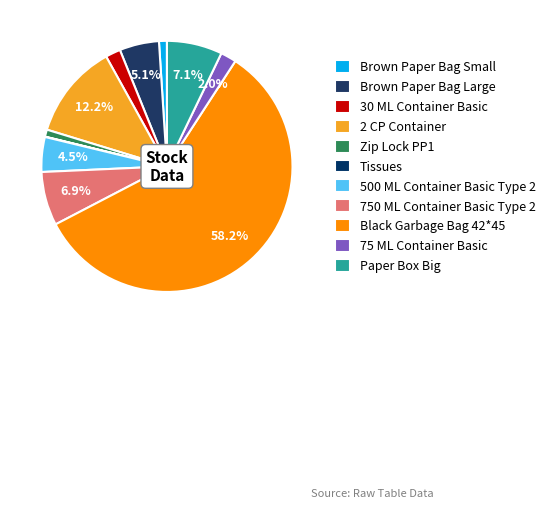

How many segments does this pie chart have?

11